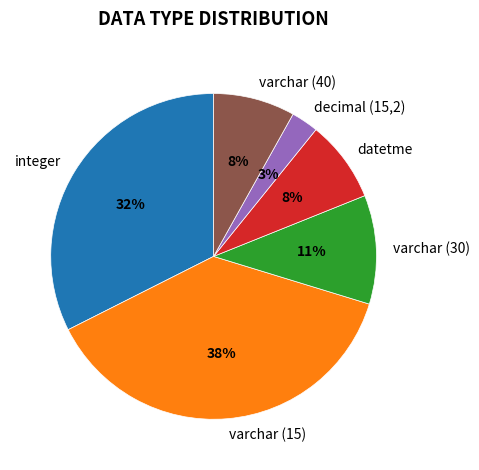

What percentage is the varchar (30) slice, to the nearest percent?

11%